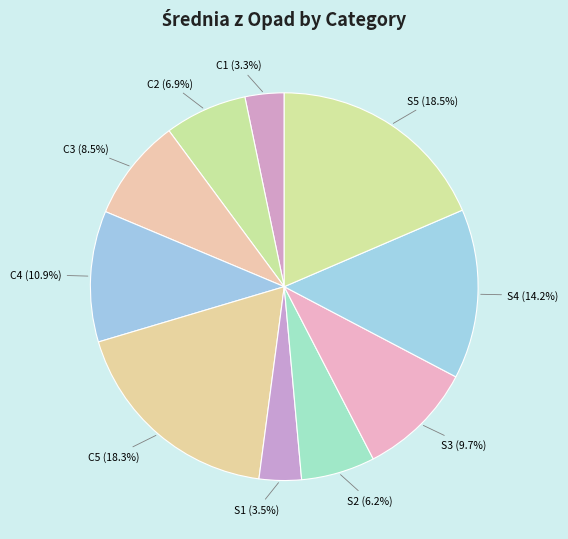

What is the ratio of the value at C3 to the value at S5?

0.5